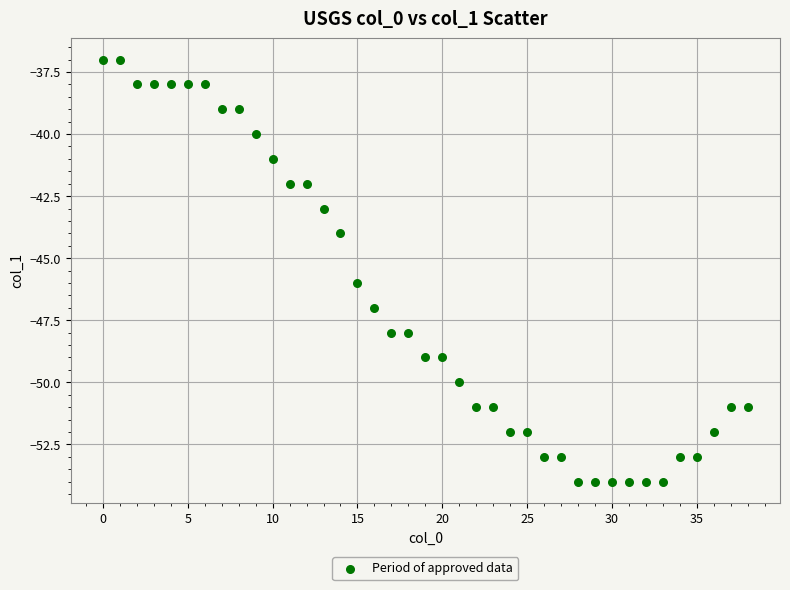

What is the range of Y values (max minus min)?

17